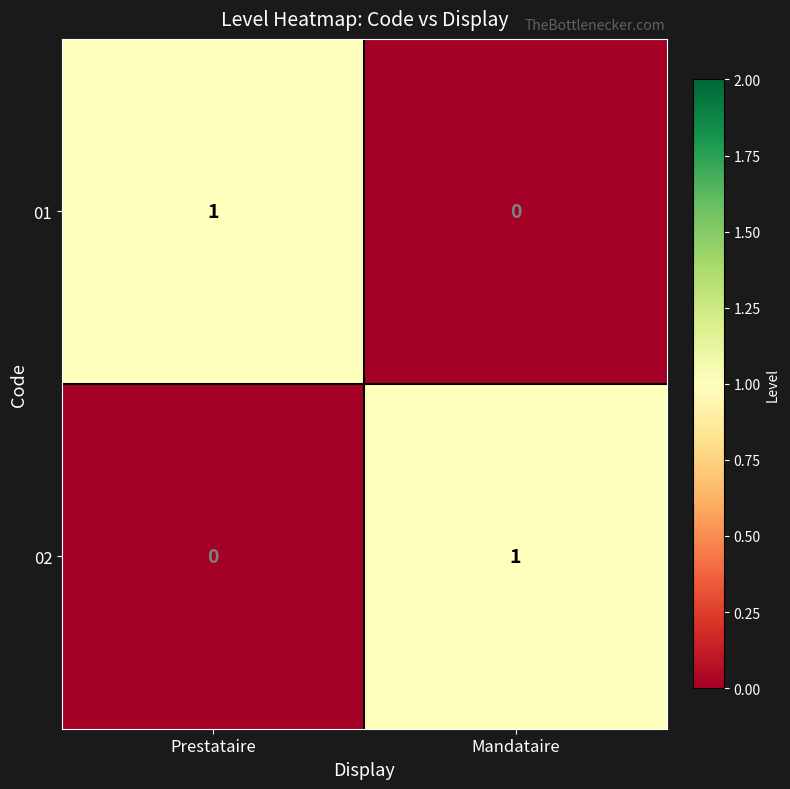

Rank the series at Prestataire from highest to lowest value.

01, 02